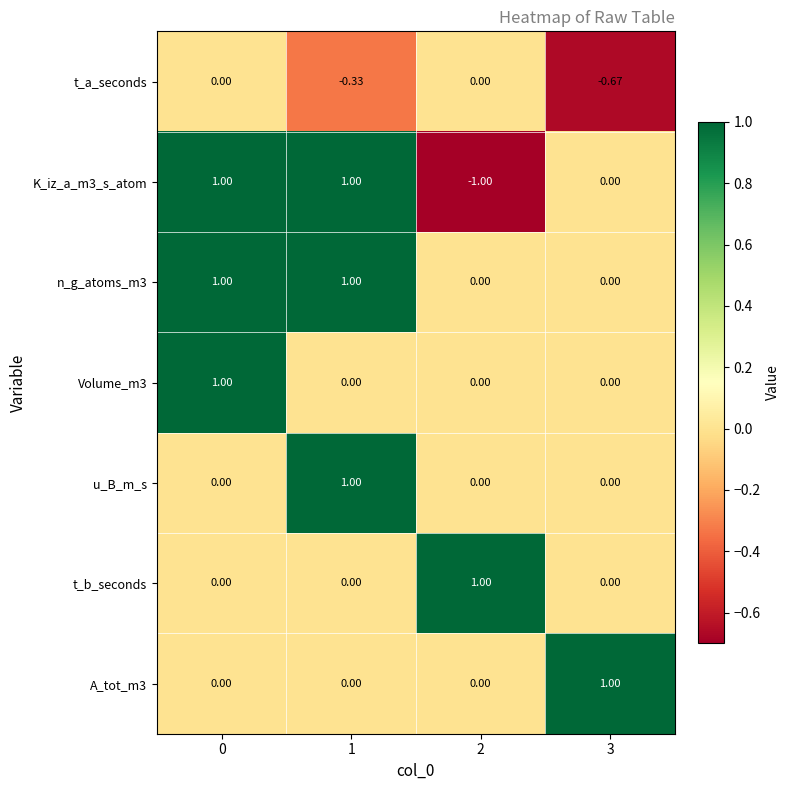

Reading right to left, list all the values displayed in this chart.

t_a_seconds: 3=-0.7	2=0.0	1=-0.3	0=0.0
K_iz_a_m3_s_atom: 3=0.0	2=-1.0	1=1.0	0=1.0
n_g_atoms_m3: 3=0.0	2=0.0	1=1.0	0=1.0
Volume_m3: 3=0.0	2=0.0	1=0.0	0=1.0
u_B_m_s: 3=0.0	2=0.0	1=1.0	0=0.0
t_b_seconds: 3=0.0	2=1.0	1=0.0	0=0.0
A_tot_m3: 3=1.0	2=0.0	1=0.0	0=0.0